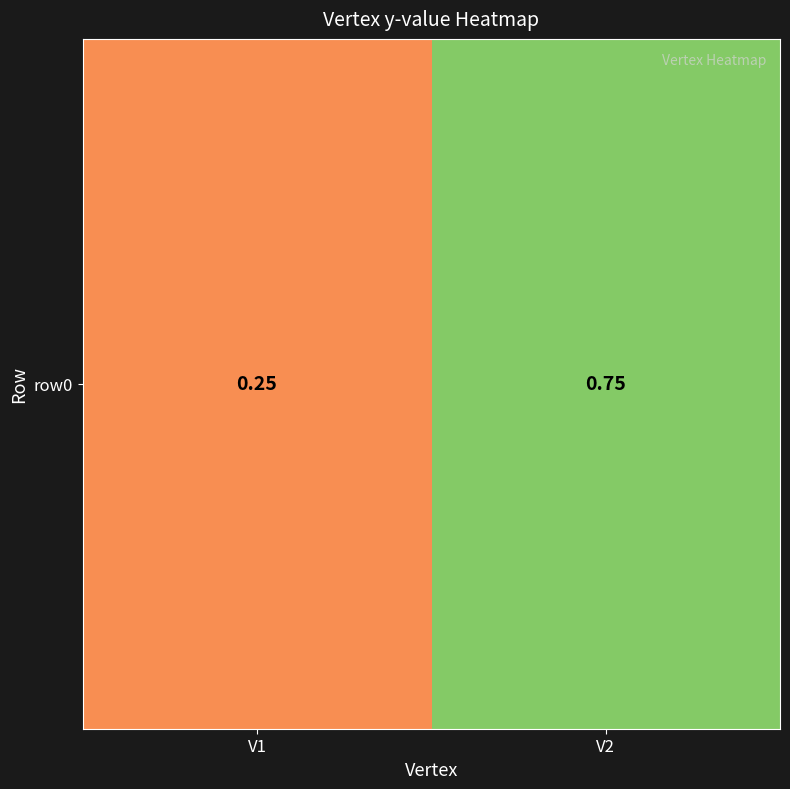

What is the change in value from V1 to V2?

+0.5